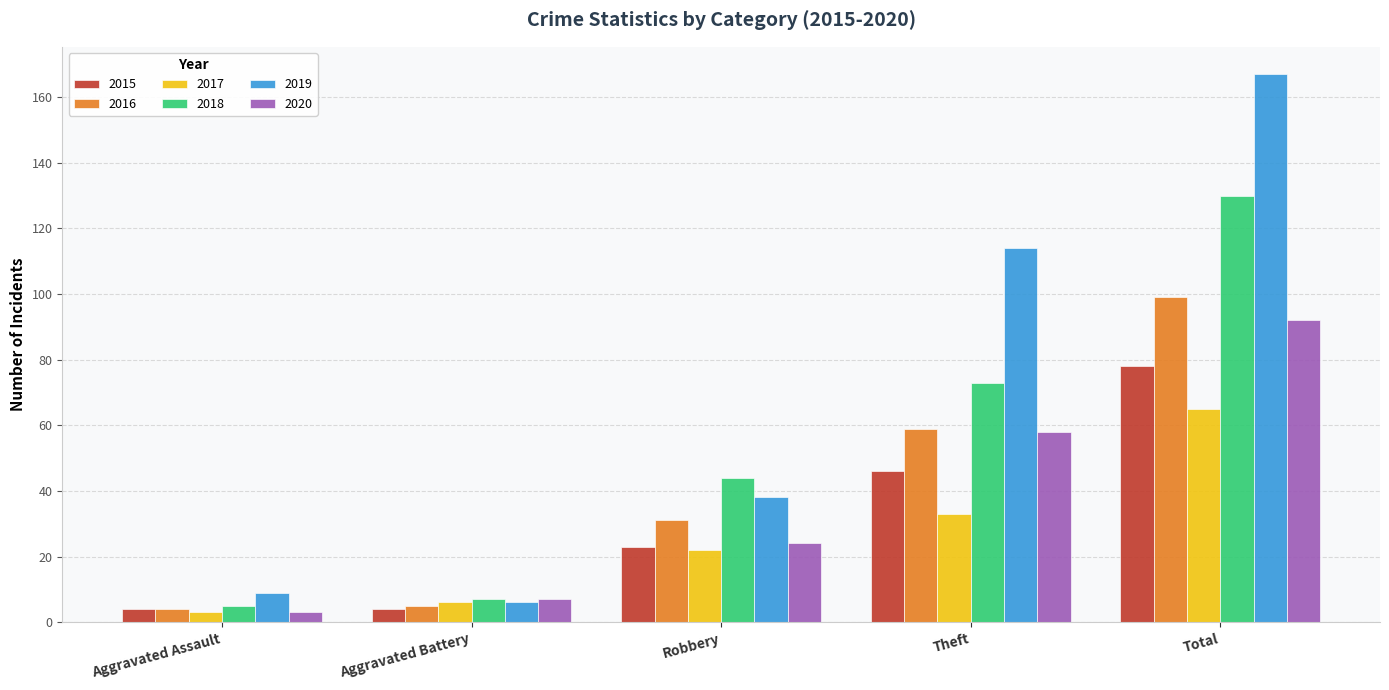

At which label is 2018 closest to 67?

Theft